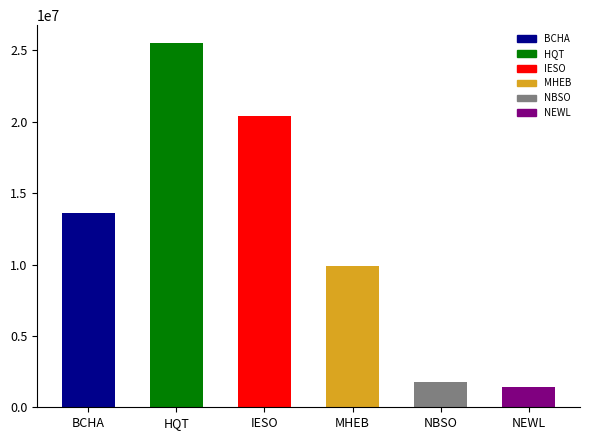

Rank the categories by value from highest to lowest.

HQT, IESO, BCHA, MHEB, NBSO, NEWL